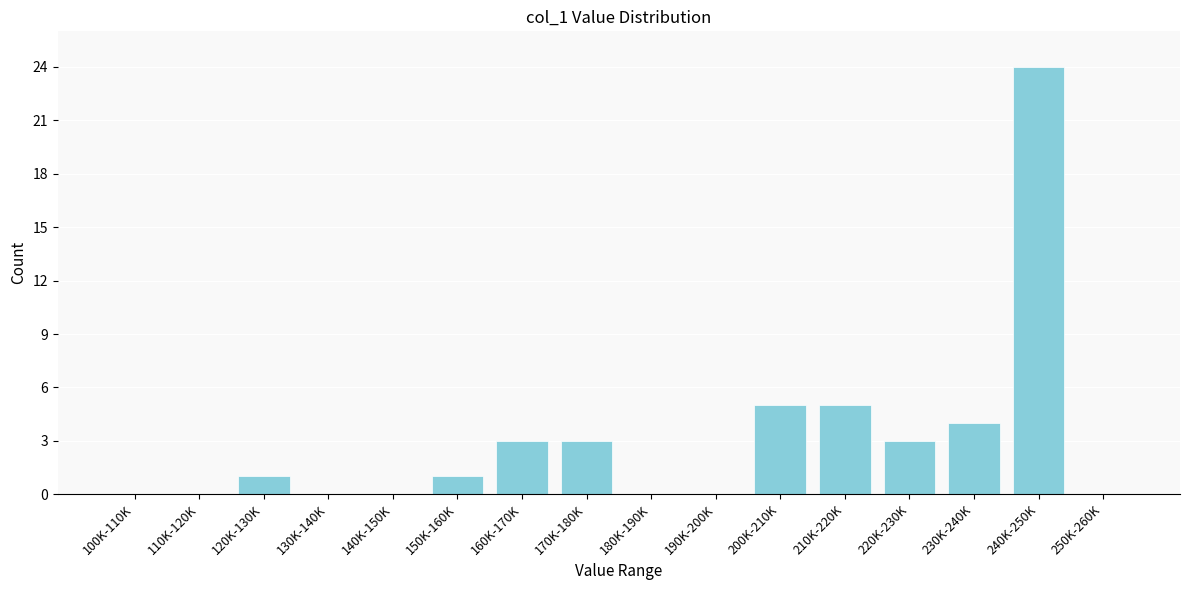

Reading left to right, transcribe all the data shown in this chart.

100K-110K=0	110K-120K=0	120K-130K=1	130K-140K=0	140K-150K=0	150K-160K=1	160K-170K=3	170K-180K=3	180K-190K=0	190K-200K=0	200K-210K=5	210K-220K=5	220K-230K=3	230K-240K=4	240K-250K=24	250K-260K=0